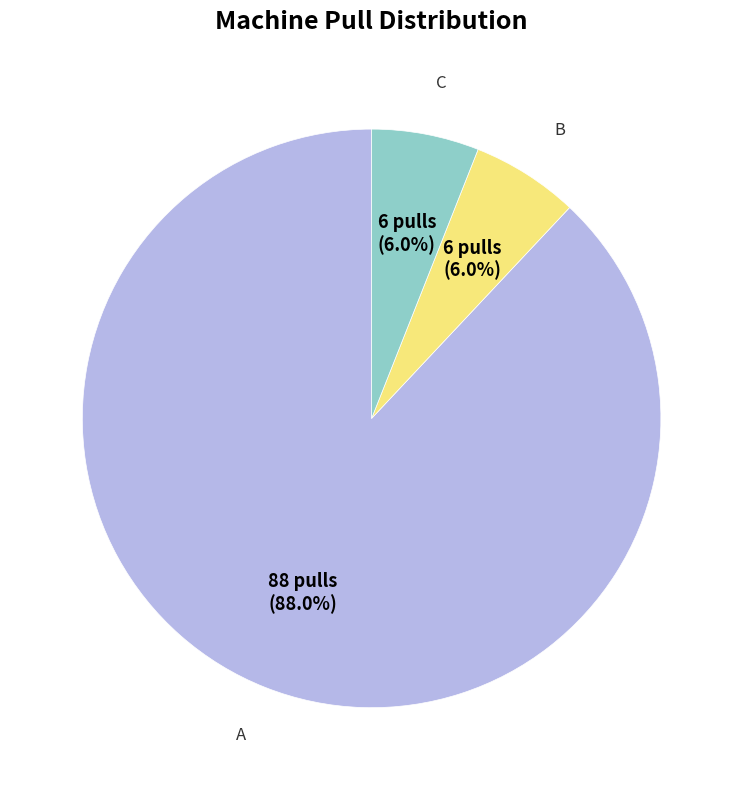

To the nearest percent, what is the average slice percentage?

33%